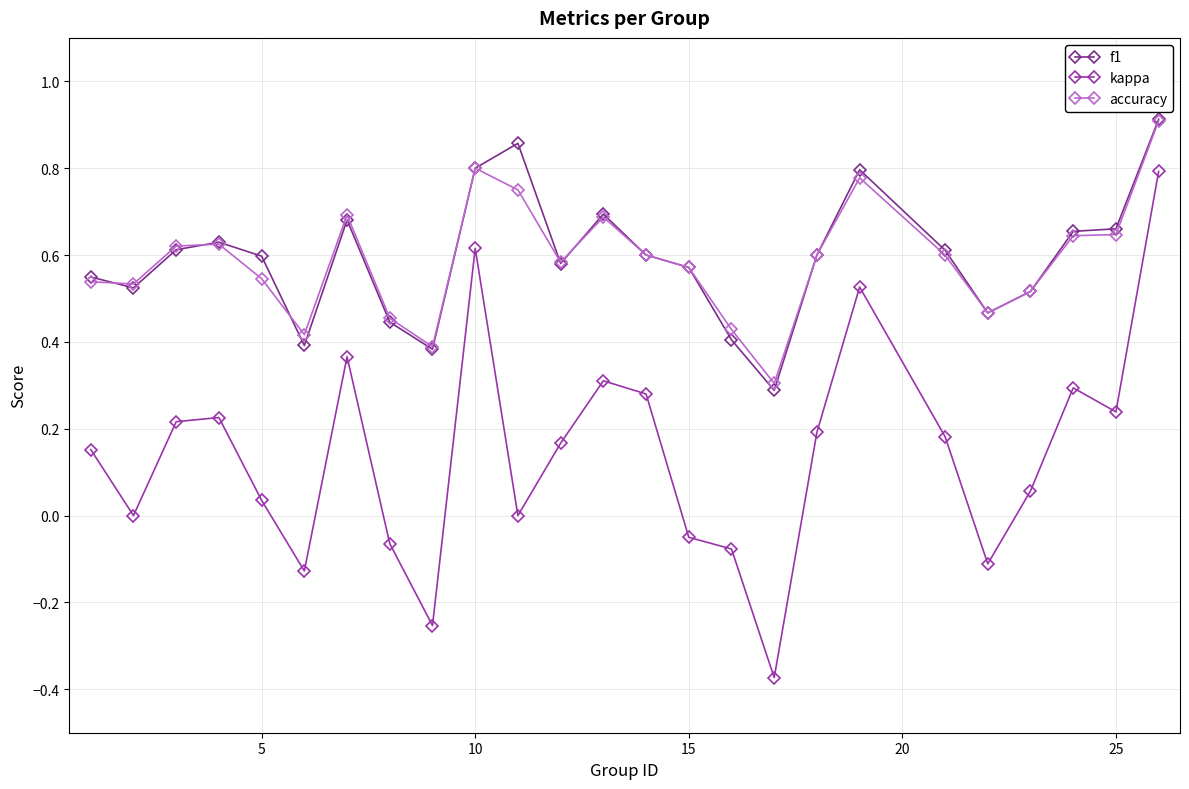

Is this an area chart (filled region under the line)?

No